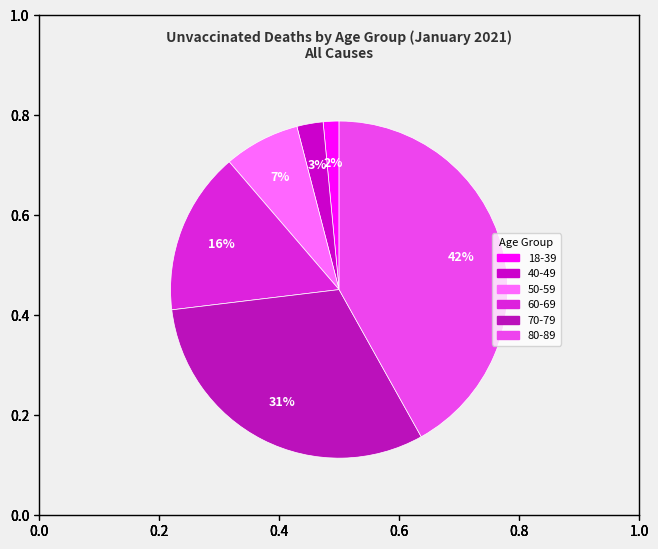

The 40-49 slice represents 3% of the pie. True or false?

True